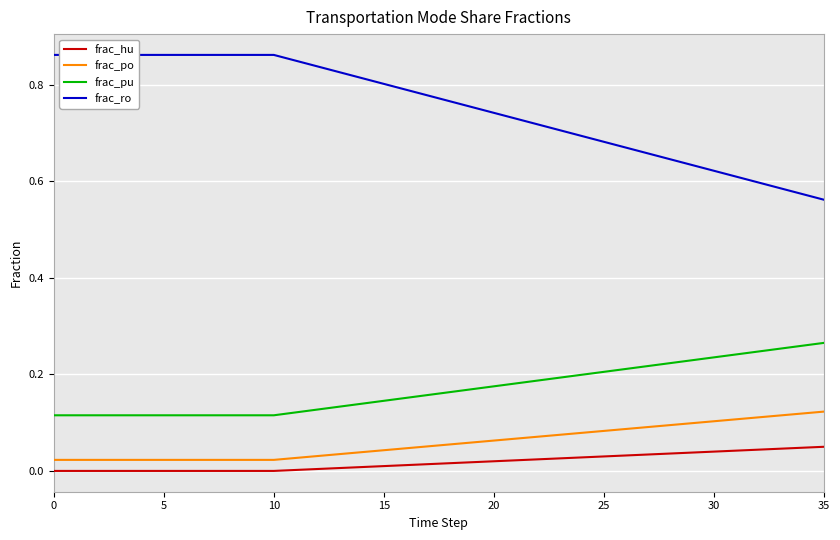

The frac_ro series shows 0.7 at 21. True or false?

True